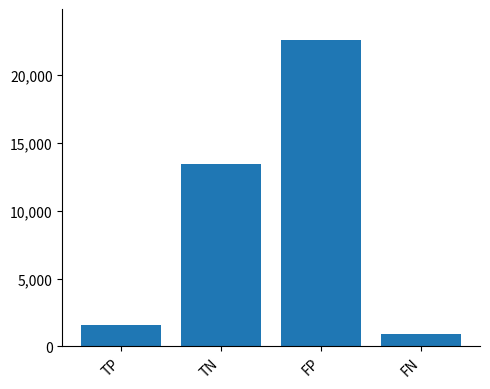

Count the number of categories in the chart.

4